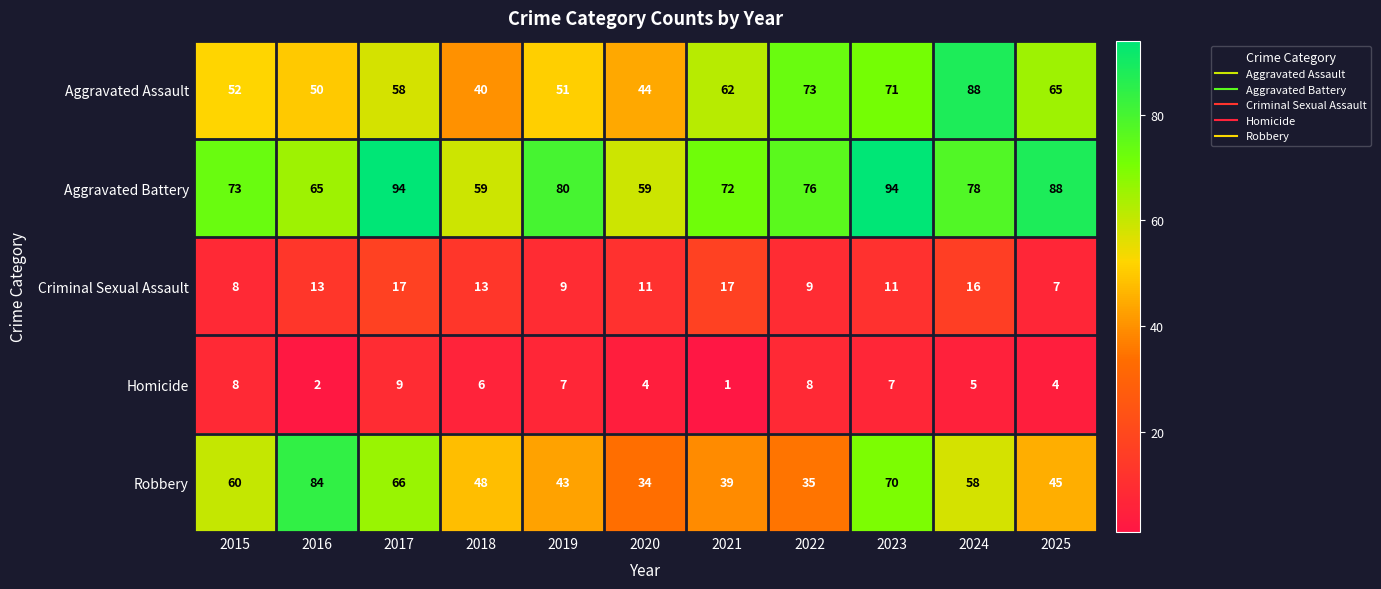

What is the smallest value displayed?

1